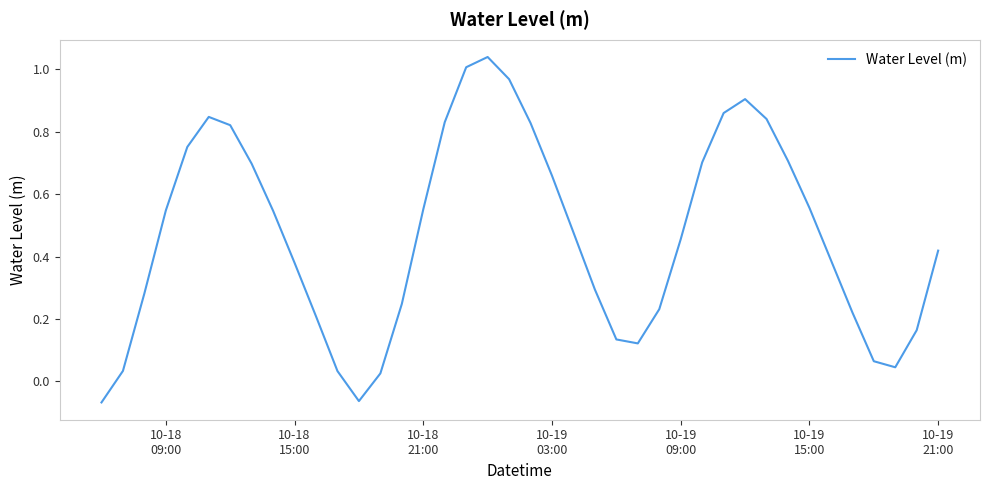

What is the difference between the maximum and minimum values?

1.1